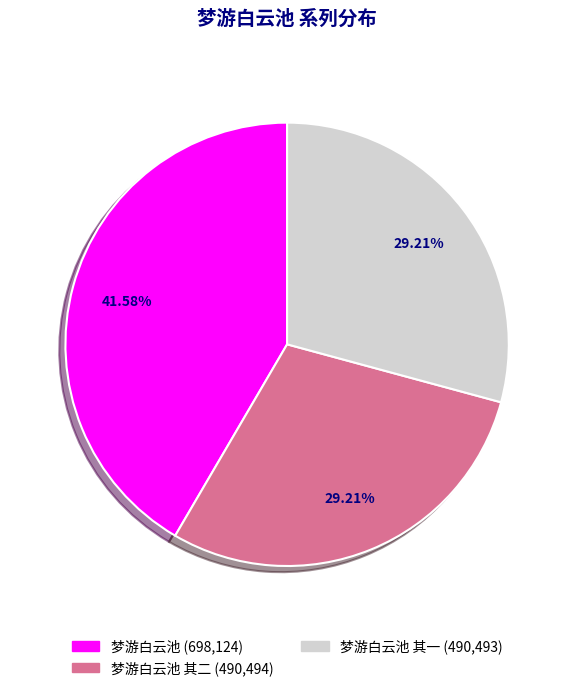

Does any single category account for the majority?

No